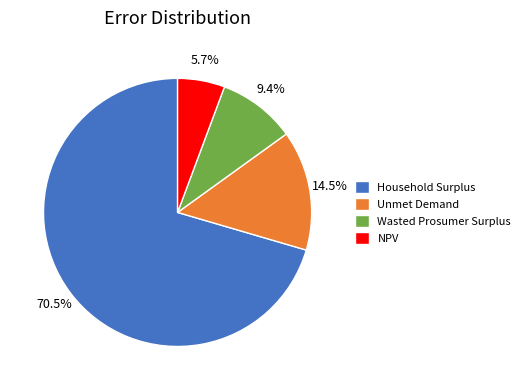

Is there any slice that represents more than half of the pie?

Yes